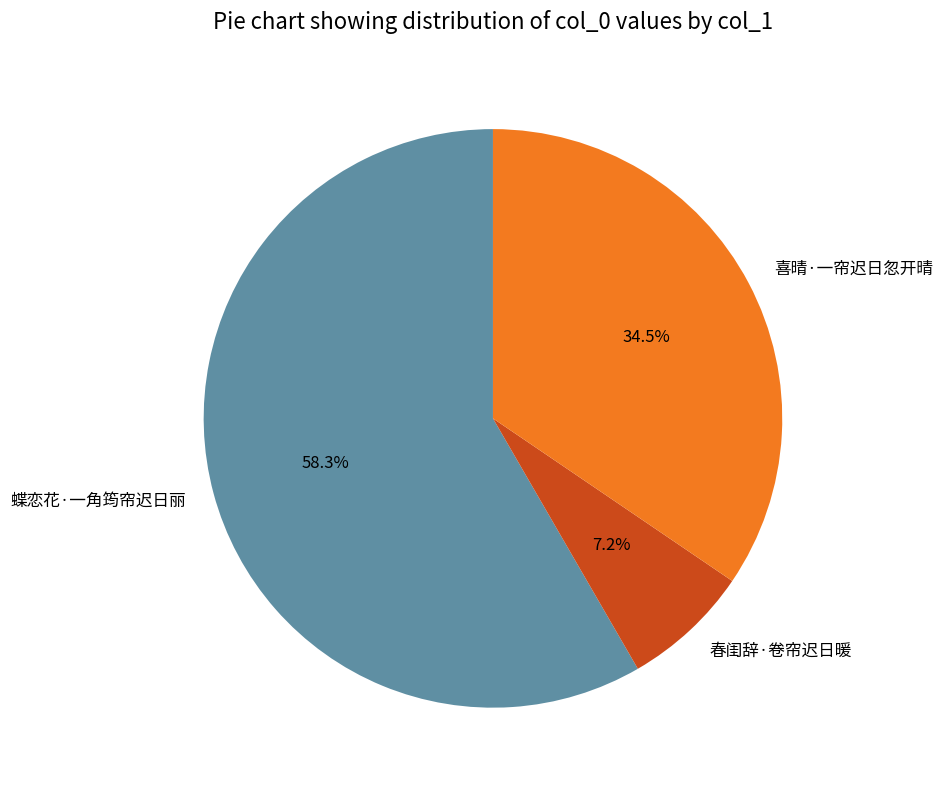

Is 蝶恋花·一角筠帘迟日丽 the majority of the pie?

Yes